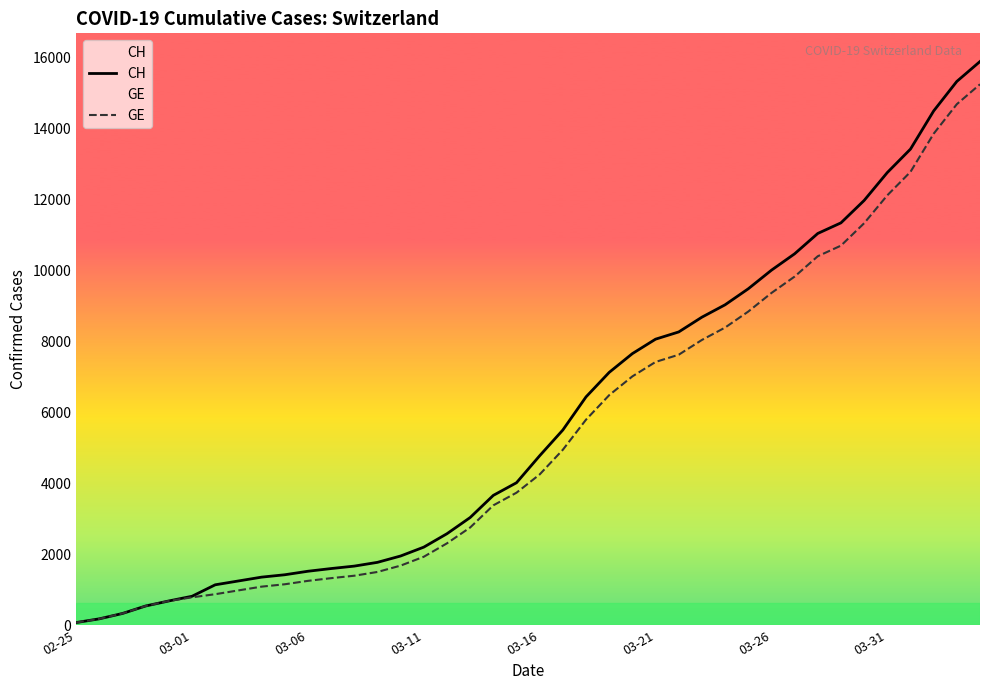

True or false: CH and GE cross at least once.

False